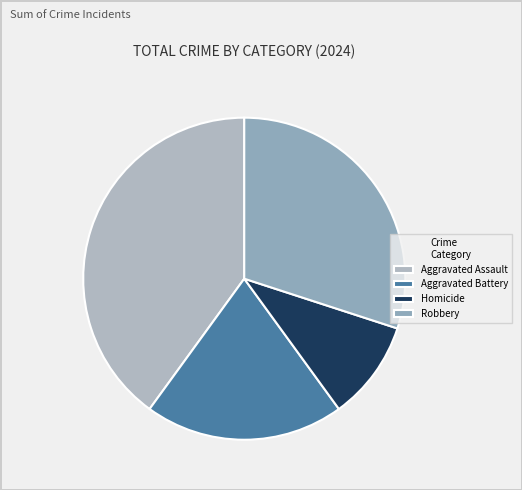

Does Aggravated Assault account for over 50% of the chart?

No